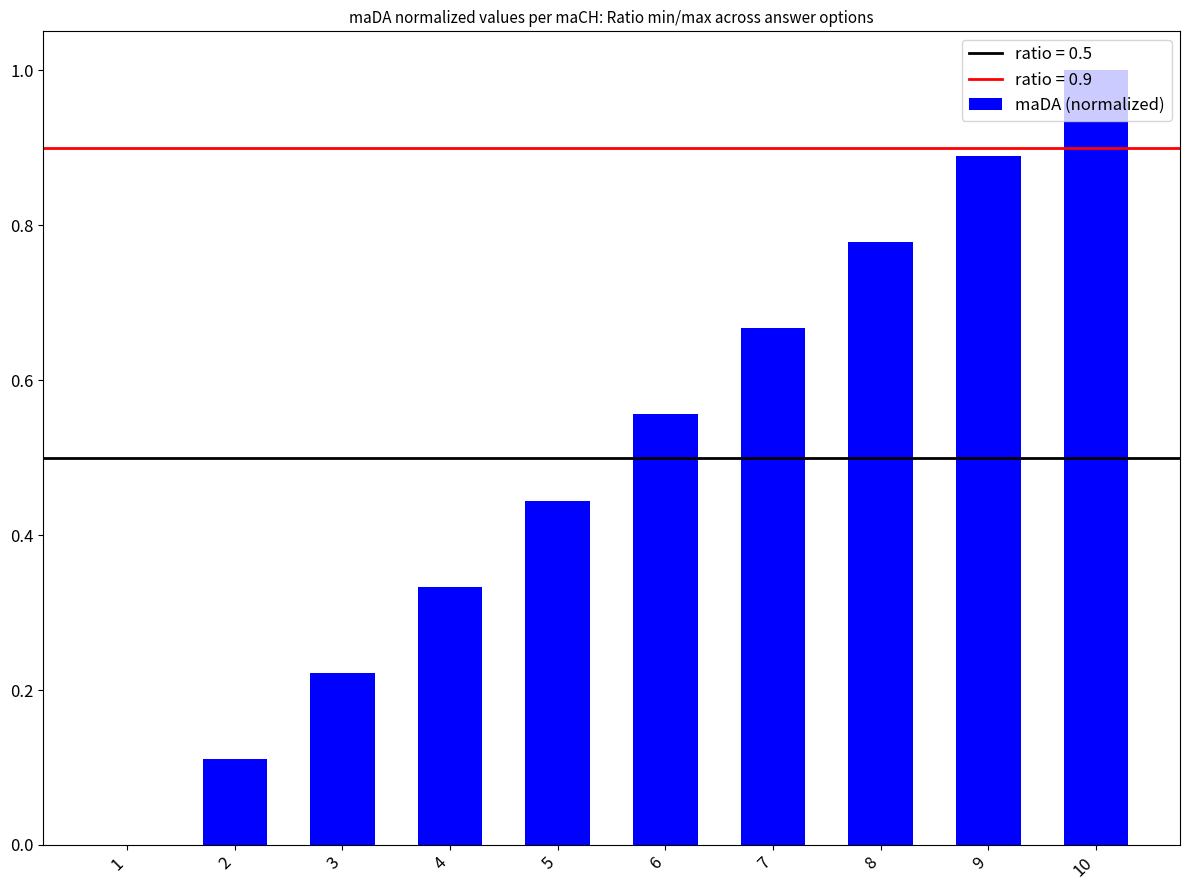

What is the maximum value shown in the chart?

1.0